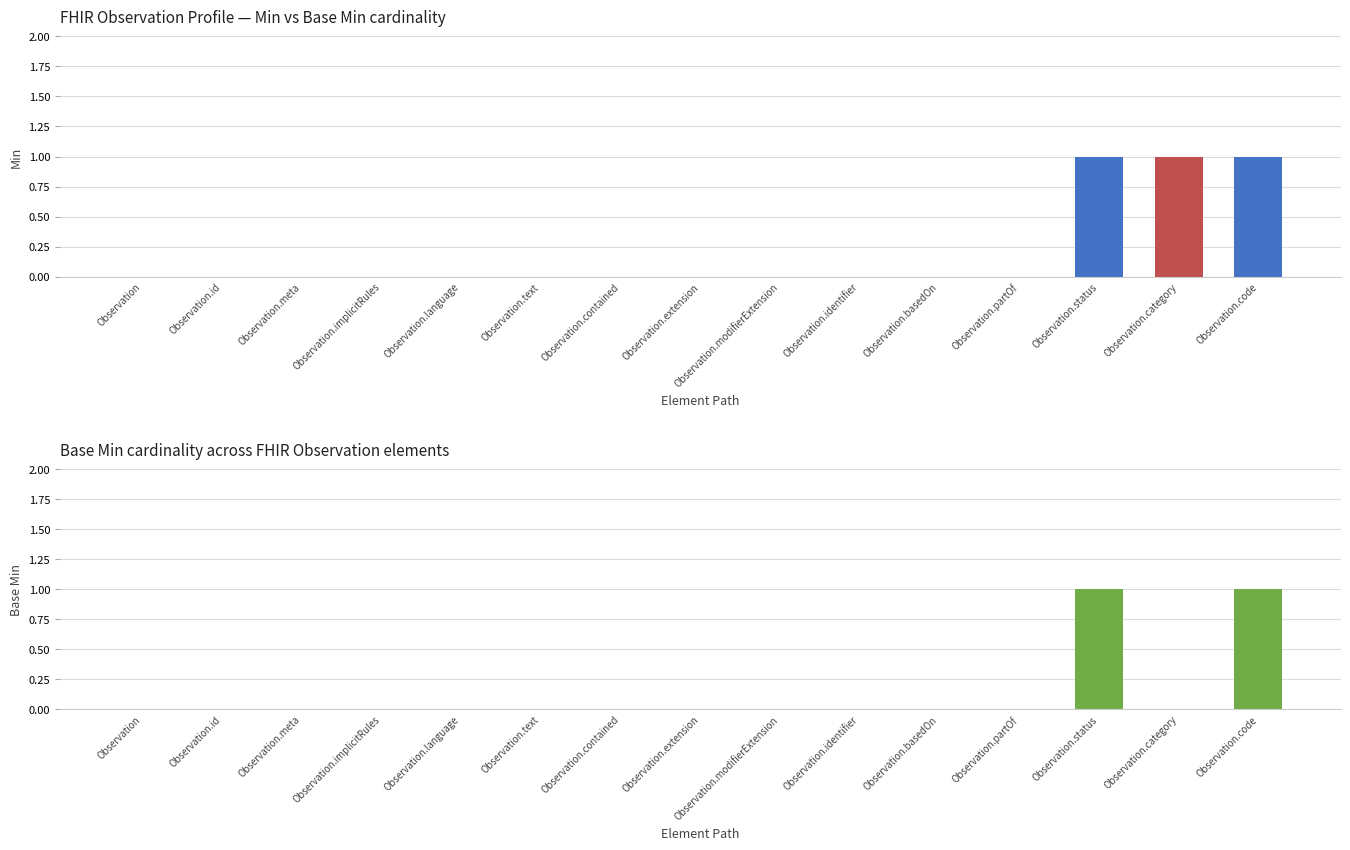

At which category does the chart reach its peak across all series?

Observation.status